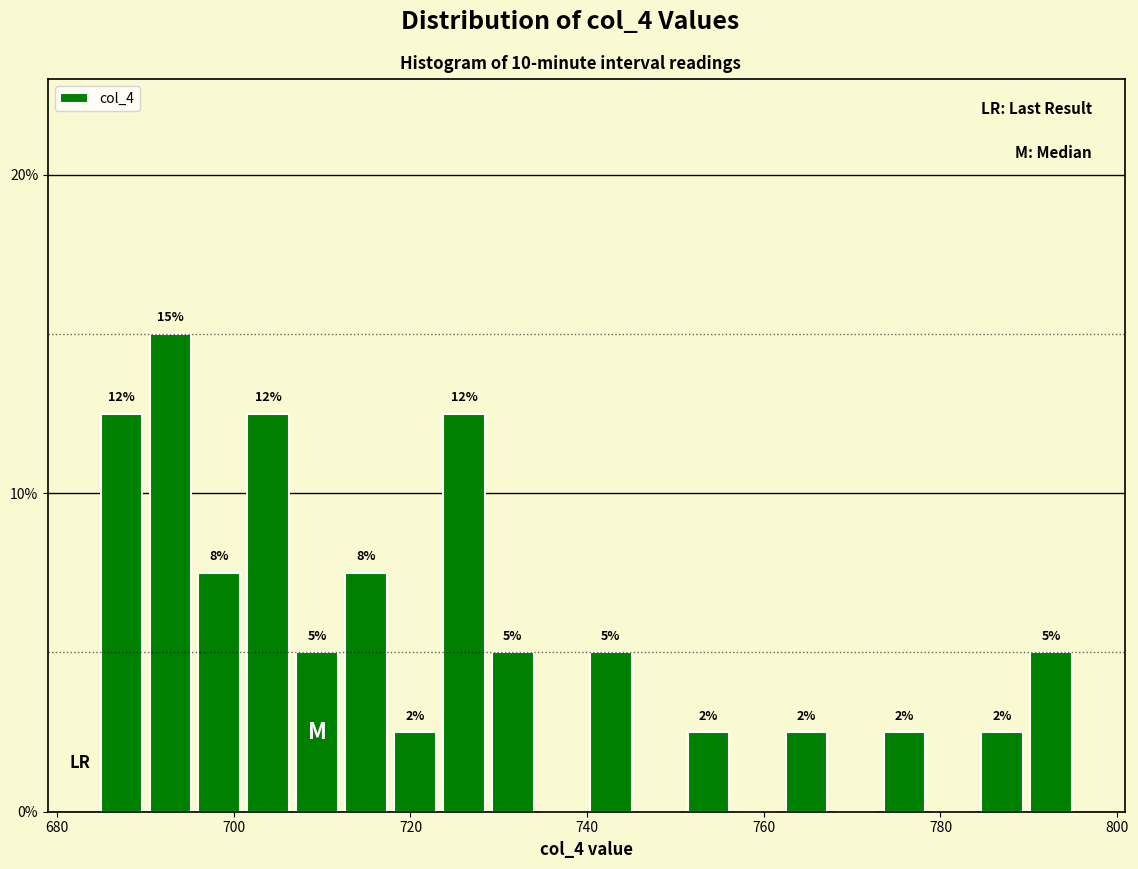

Read against the x-axis, roughly where is the centre of the tallest bar?

692